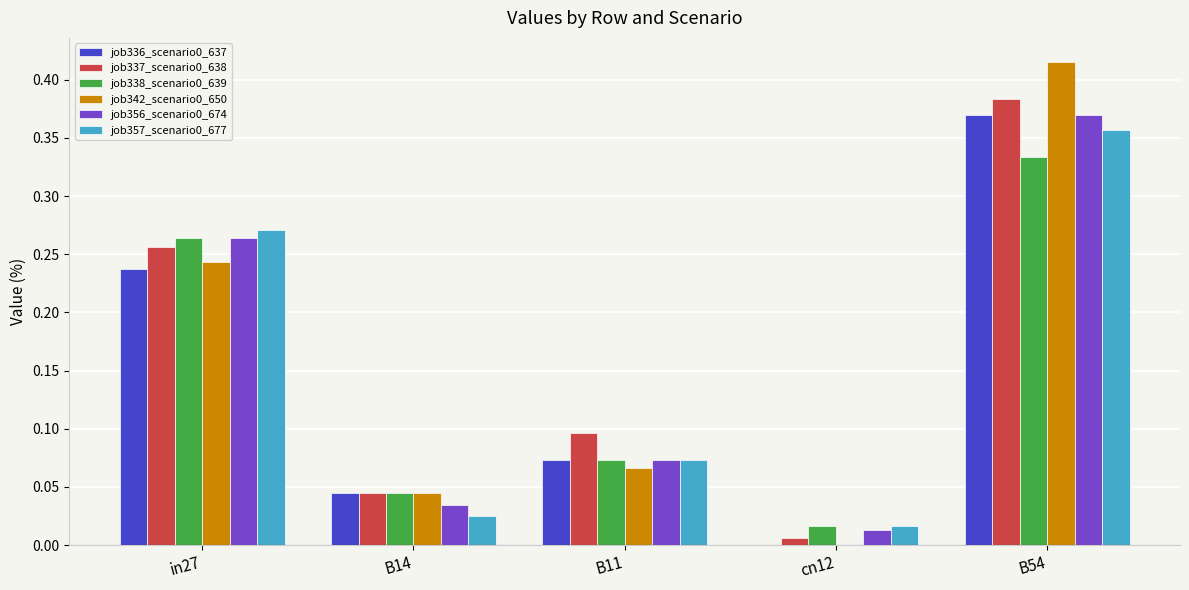

At which category is the sum across all series the highest?

B54